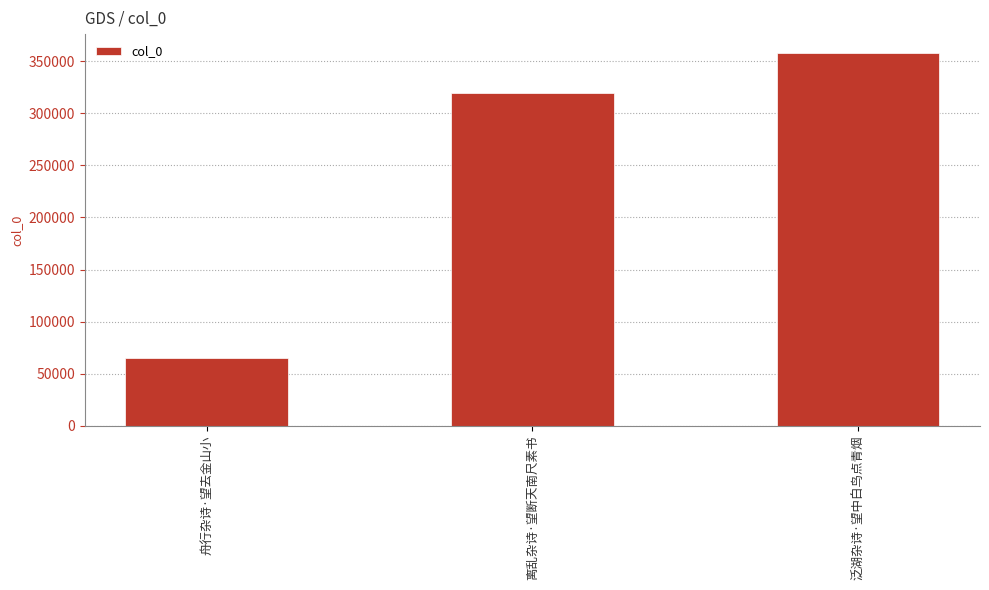

What is the change in value from 舟行杂诗·望去金山小 to 离乱杂诗·望断天南尺素书?

+254180